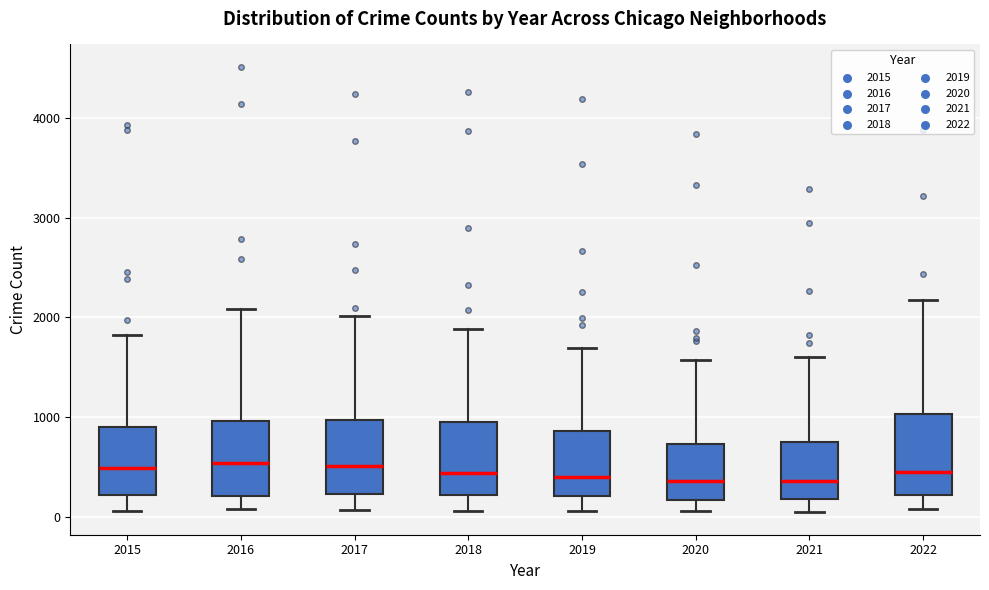

Where does the upper whisker of the box at x = 2016 end on the y-axis? The values are not printed on the chart, so give them approximately, as read against the axis.

2100